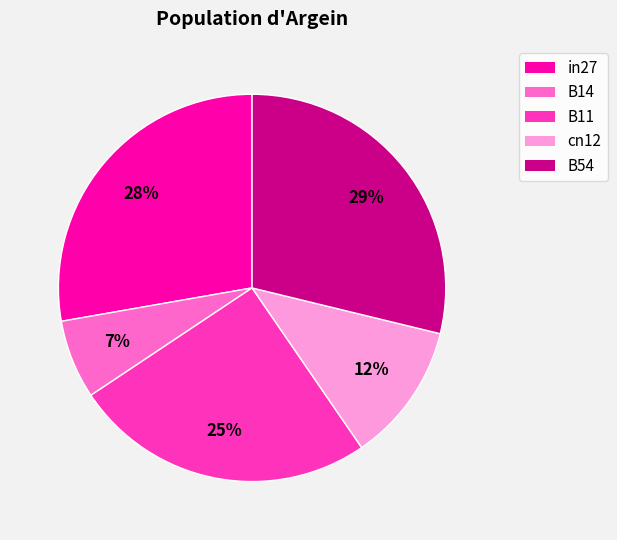

Does any single category account for the majority?

No